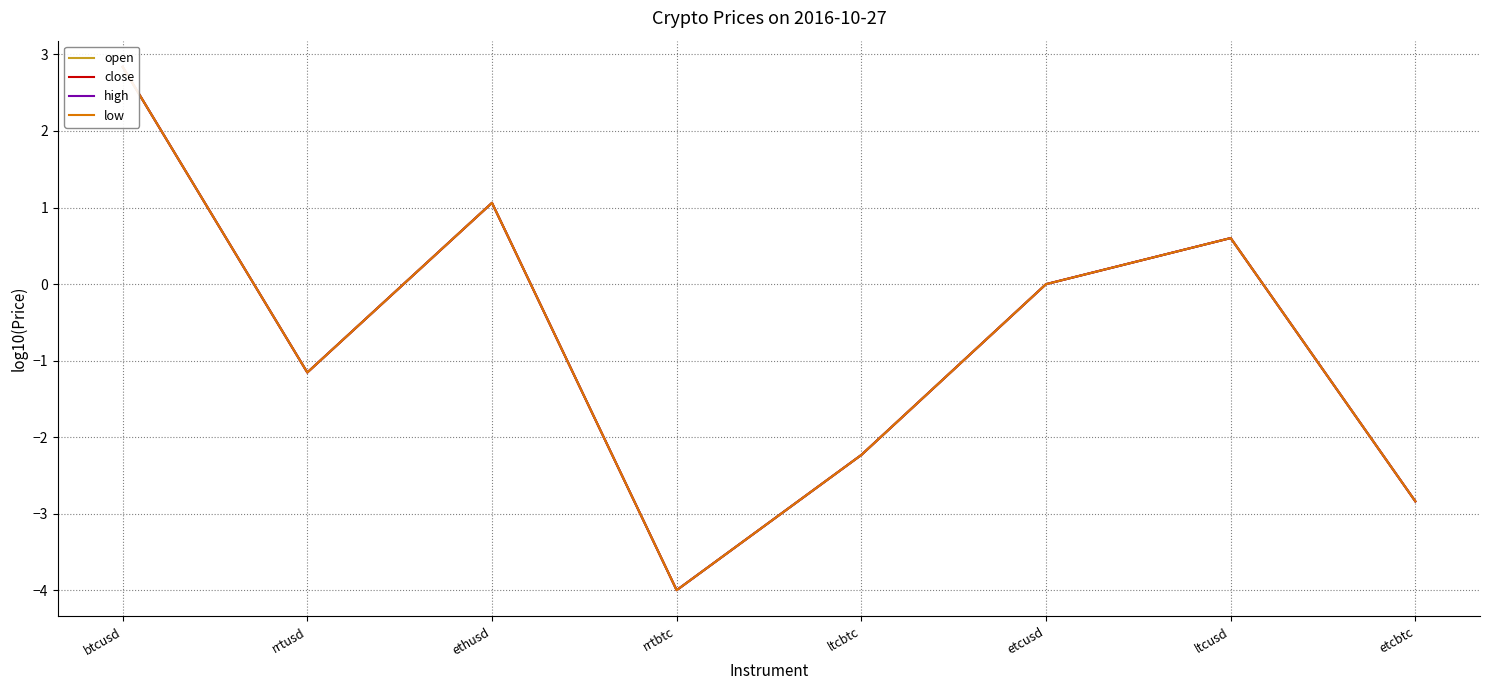

What is the smallest value displayed?

-4.0